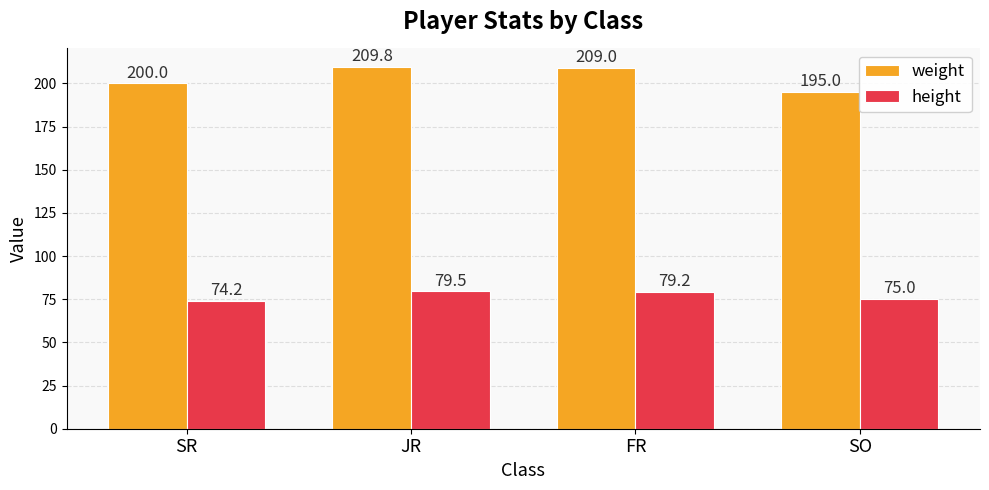

How many data points in weight are less than 209?

2